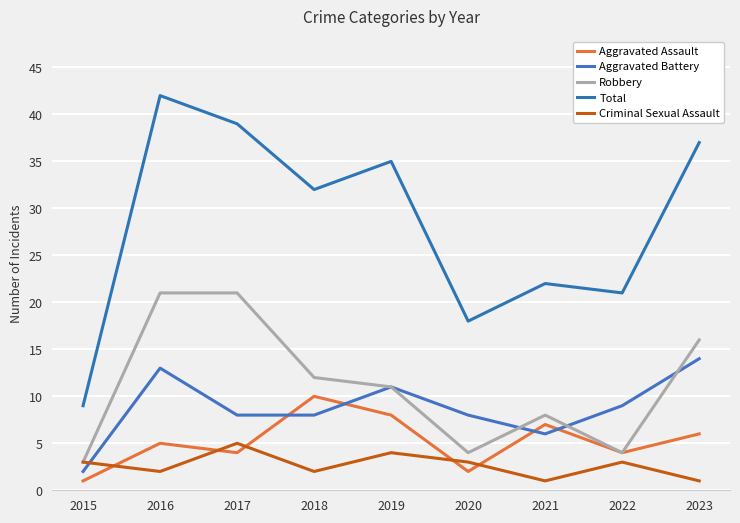

Is it true that Criminal Sexual Assault equals 2 at 2018?

True